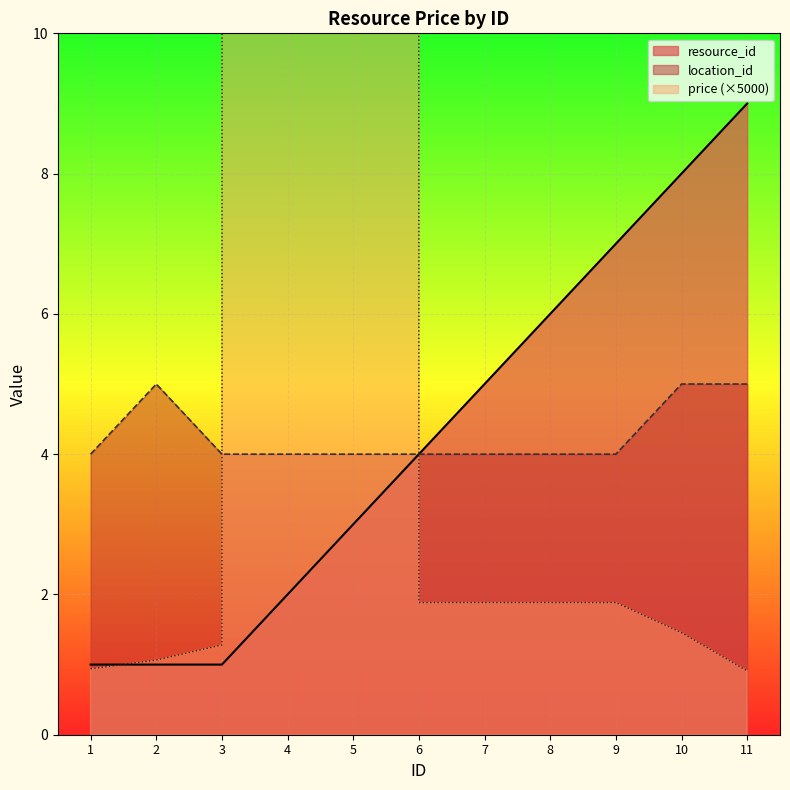

The location_id series shows 6 at 3. True or false?

False